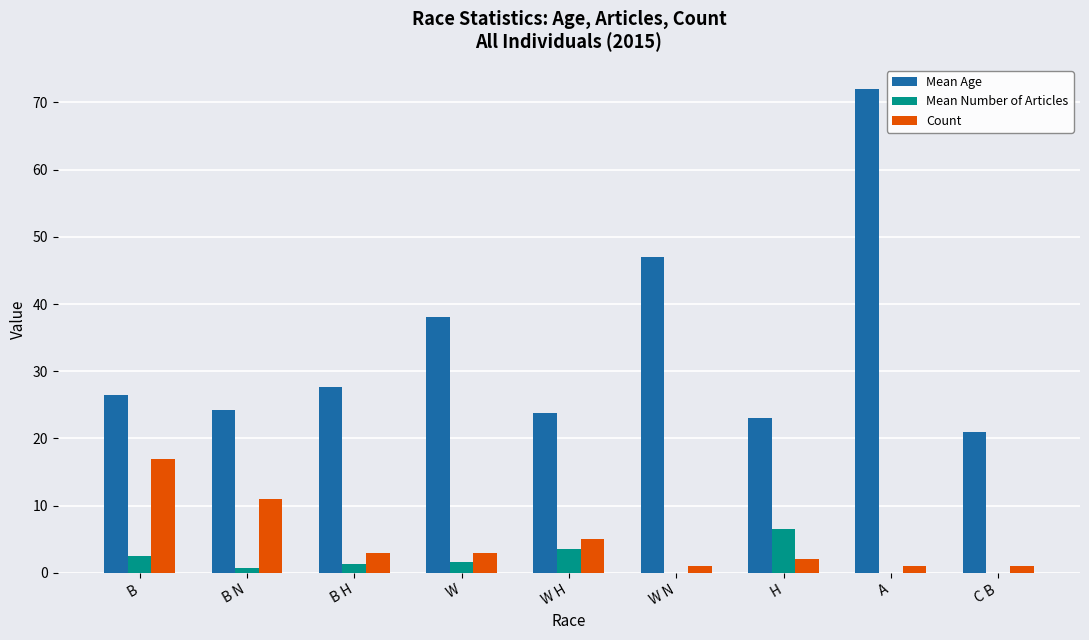

How many distinct data groups are displayed?

3